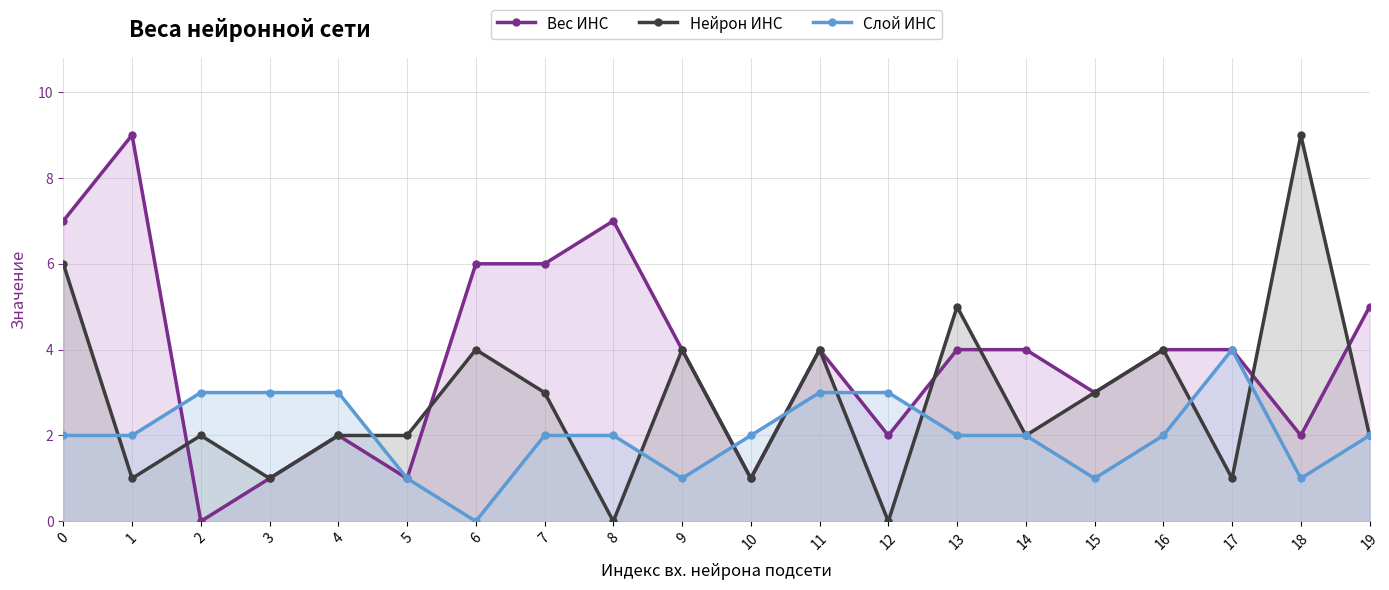

Count the Нейрон ИНС values in the range 1 to 4.

15